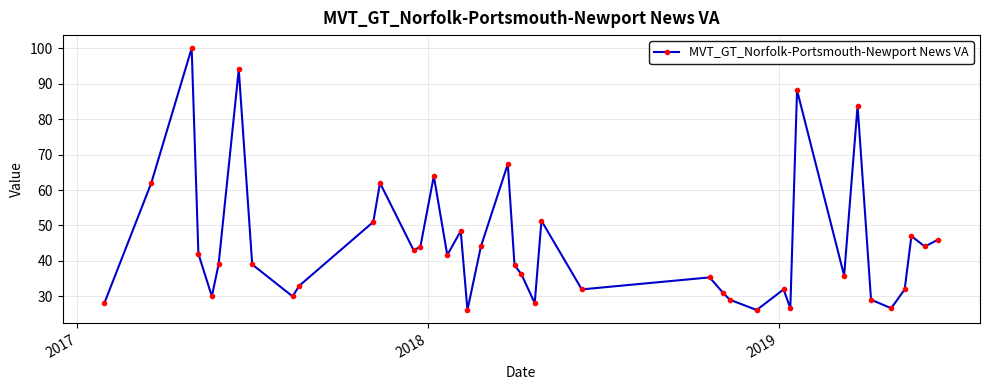

What is the minimum value shown in the chart?

26.1